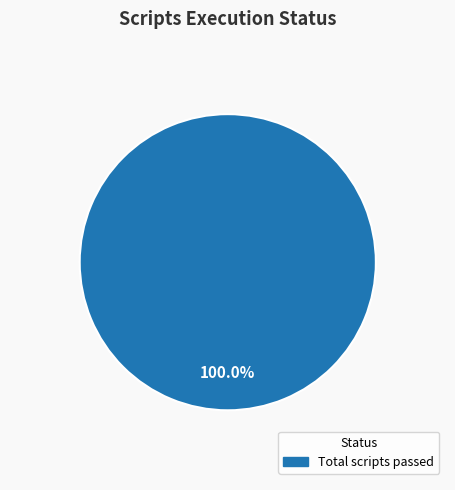

Is there any slice that represents more than half of the pie?

Yes